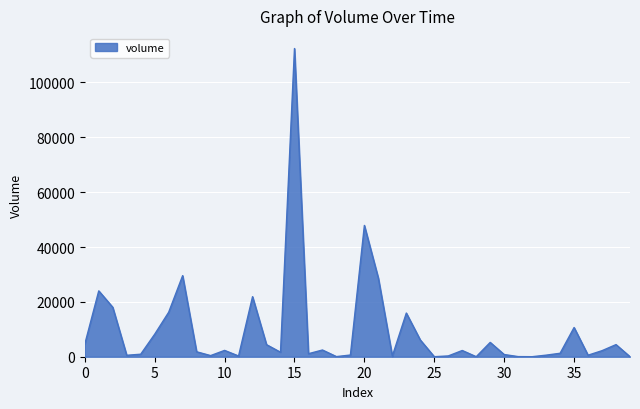

What is the greatest value displayed?

112377.1